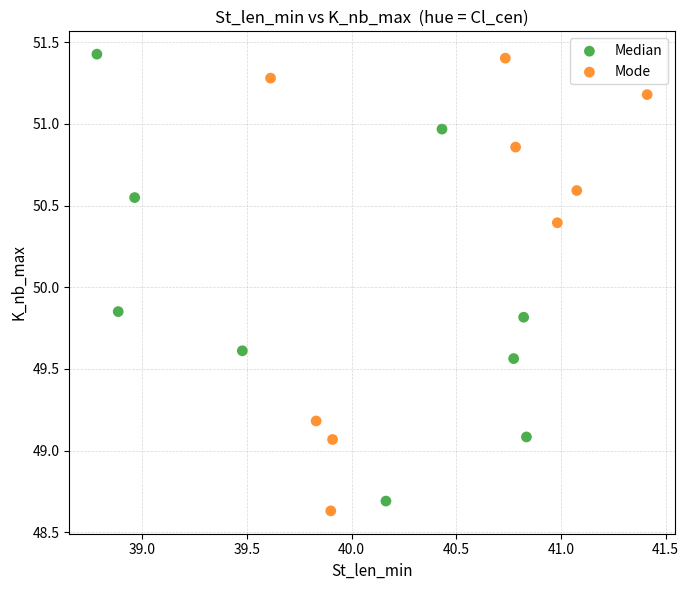

What are all the series names shown in the legend?

Median, Mode